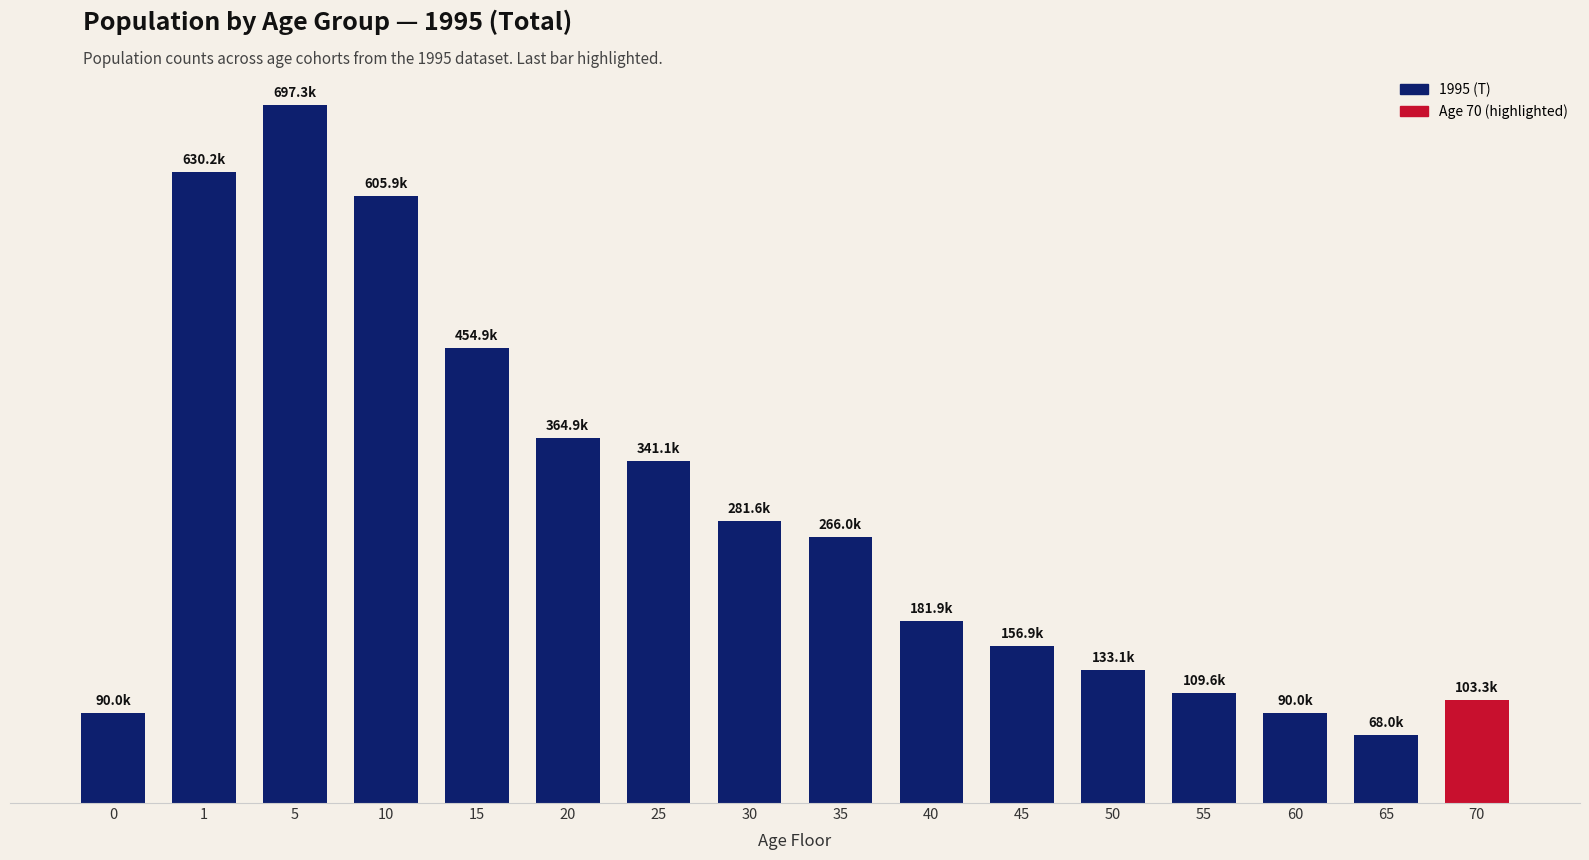

Are the bars horizontal?

No